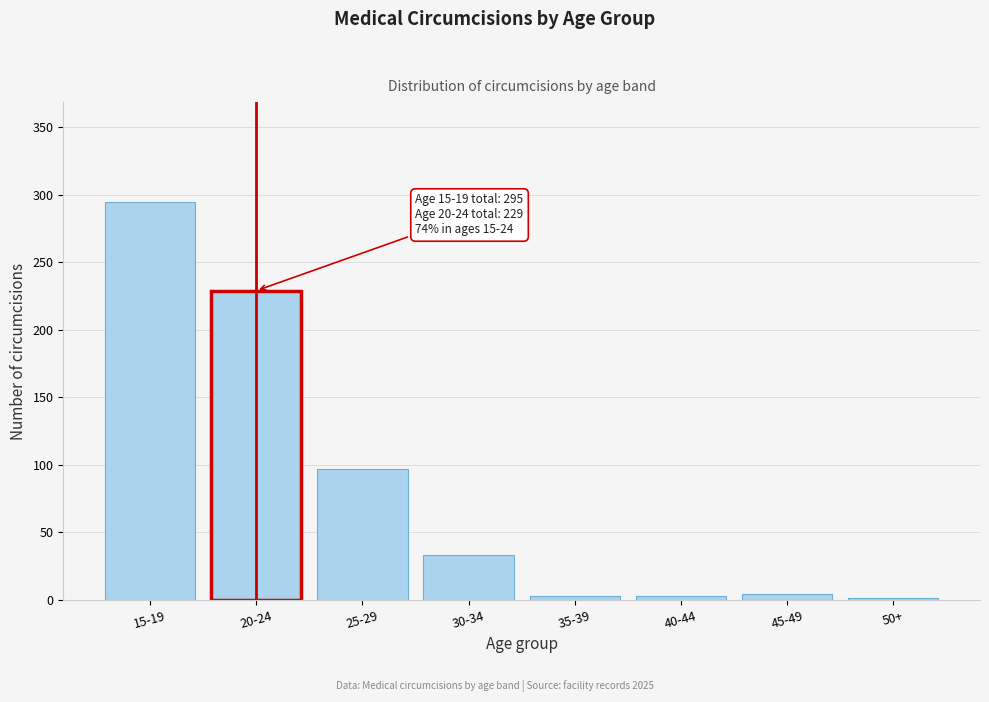

Which category has the highest value across all series?

15-19